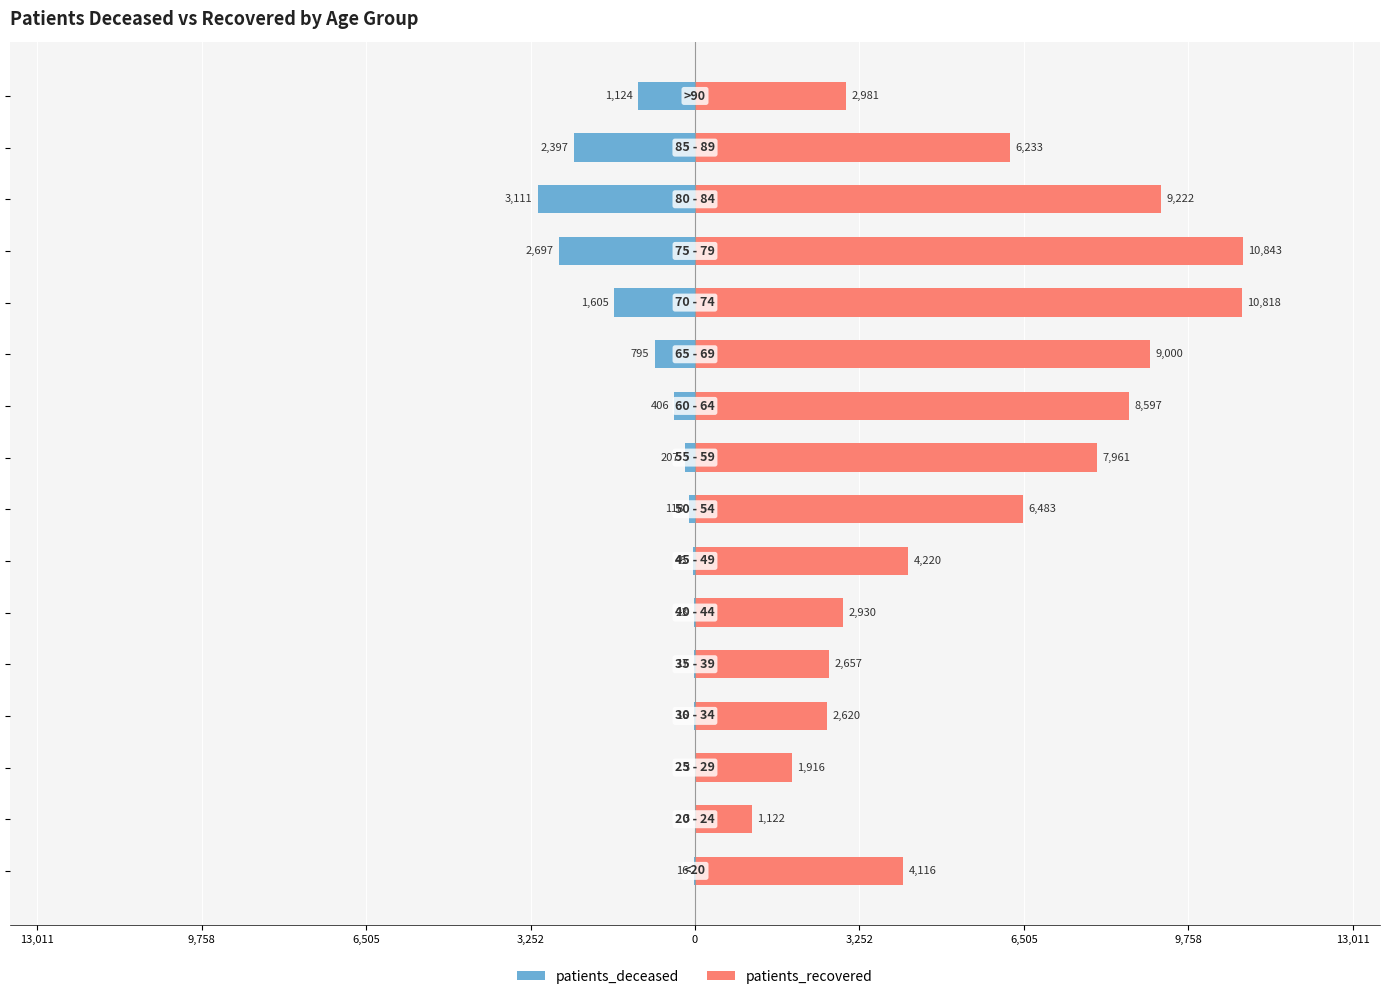

What is the difference between the maximum and minimum values in the patients_recovered series?

9721